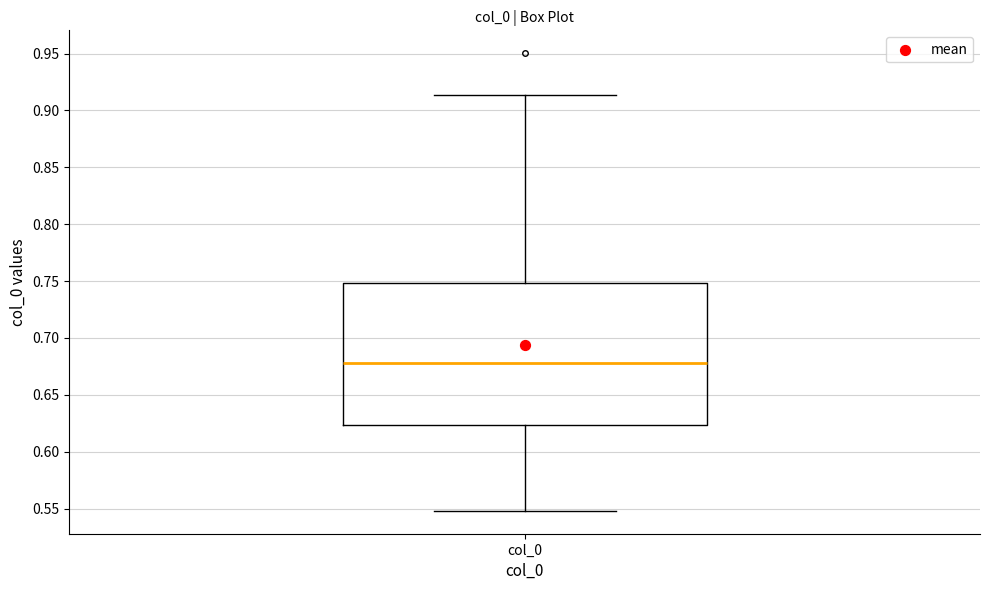

Read this box plot against the y-axis: the position of the median line, the range covered by the box, and the ends of both whiskers. The values are not printed on the chart, so give them approximately, as read against the axis.

median 0.680, box 0.625 to 0.750, whiskers 0.550 to 0.915